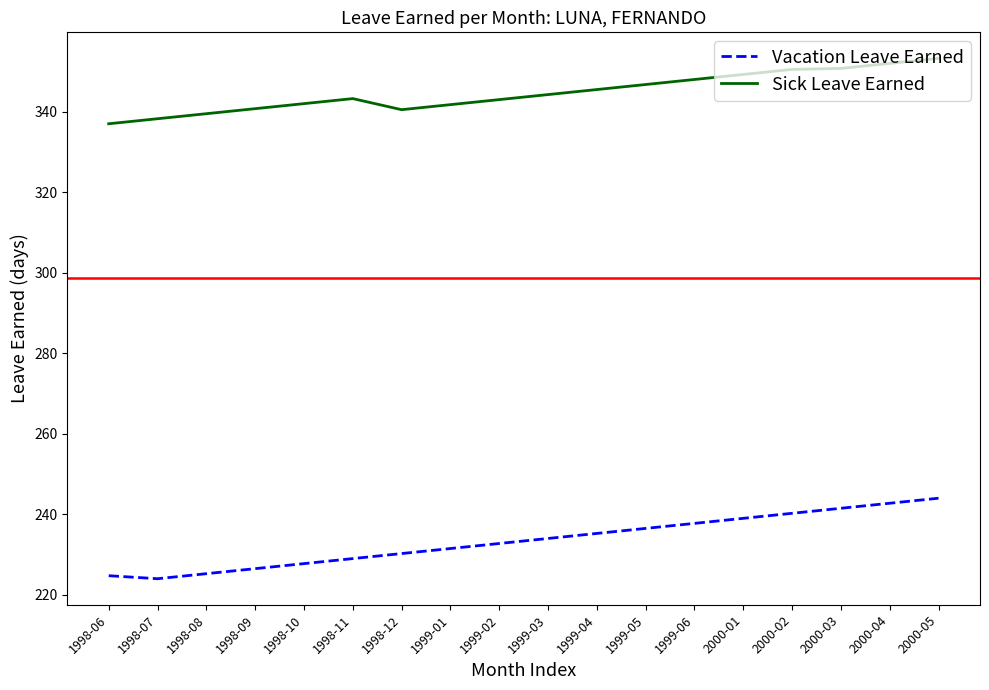

What are all the series names shown in the legend?

Vacation Leave Earned, Sick Leave Earned